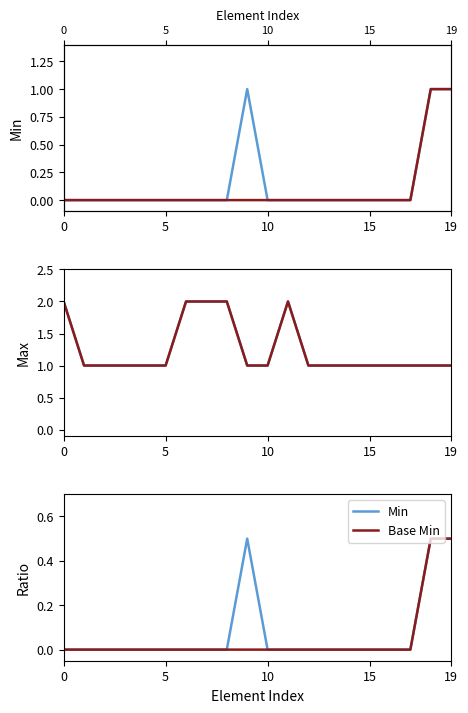

Does the chart have visible grid lines?

No